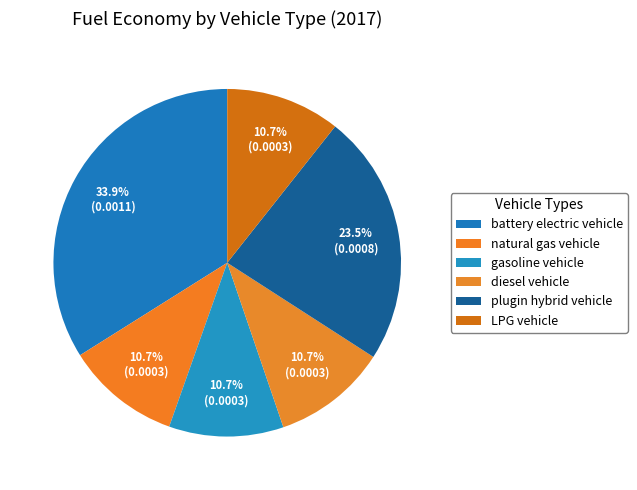

To the nearest percent, what percentage of the pie is plugin hybrid vehicle?

23%